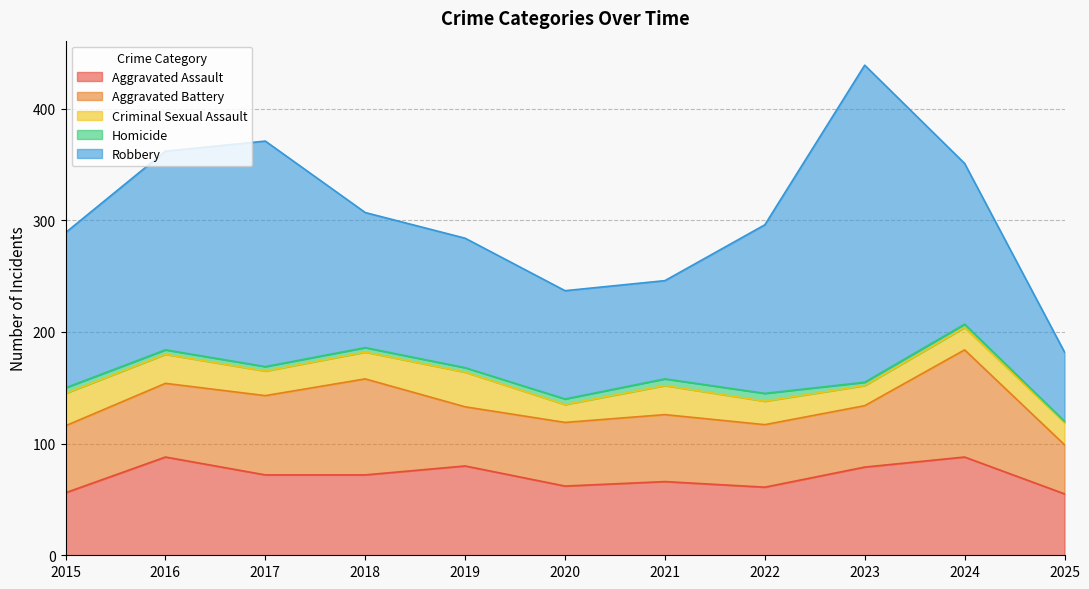

How many distinct data groups are displayed?

5